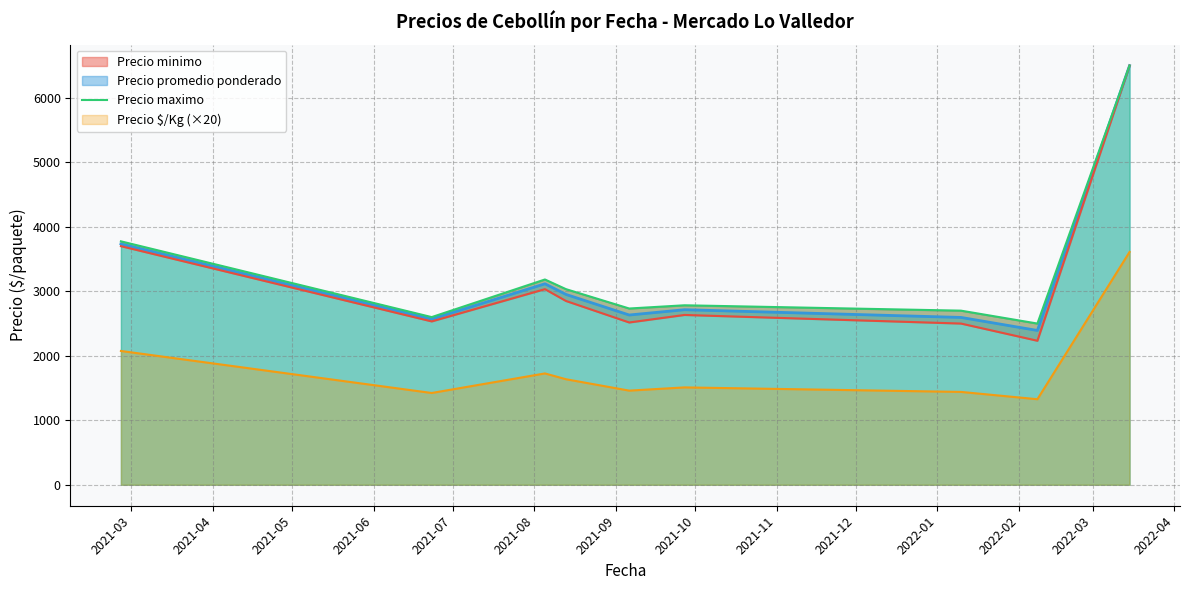

What is the lowest value of the Precio promedio ponderado series?

2393.0